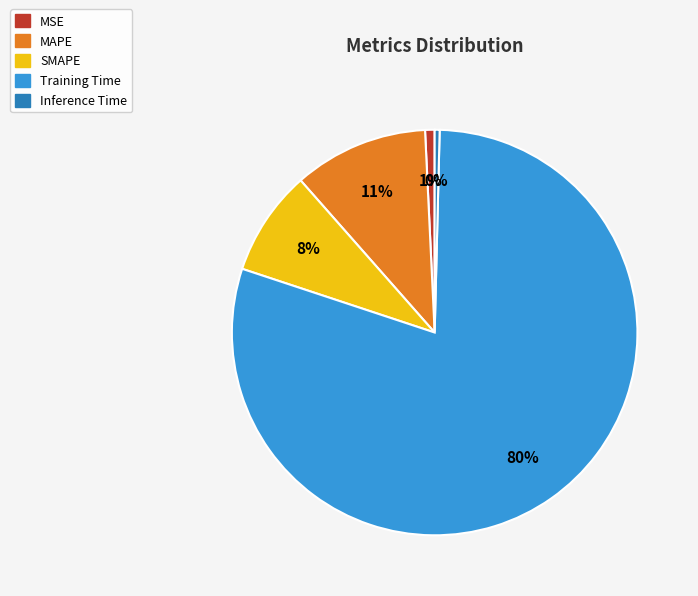

Is it true that Inference Time is 0% of the pie?

True